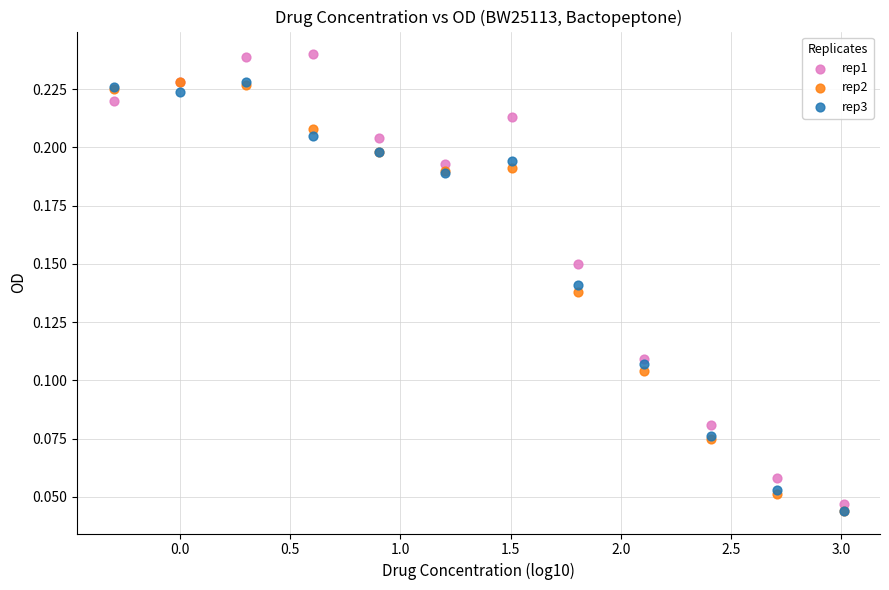

Which series contains the highest Y value?

rep1